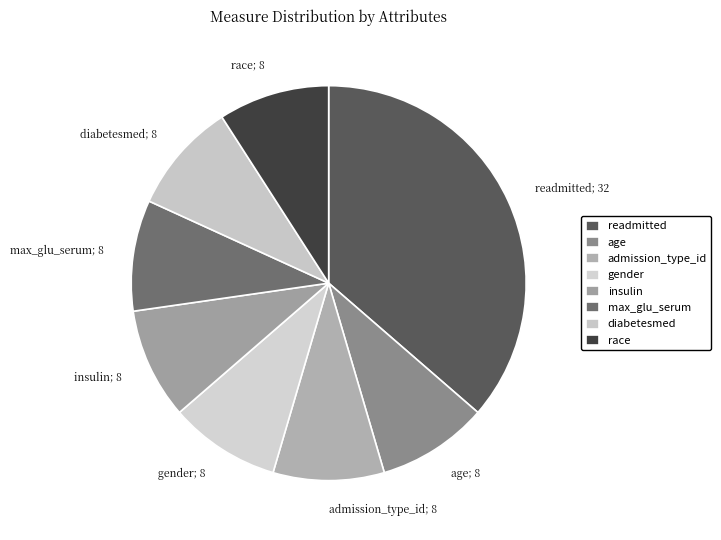

What percentage is the admission_type_id slice, to the nearest percent?

9%